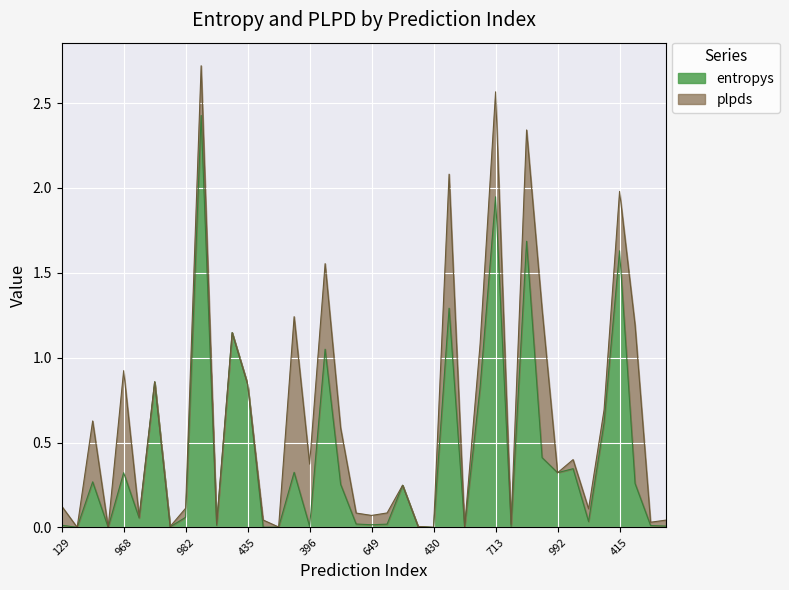

True or false: the data has more than 0 interior local peaks.

True